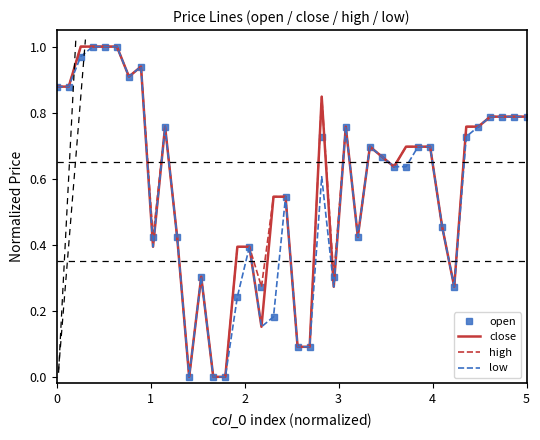

Is it true that low equals 0.2 at 31?

False